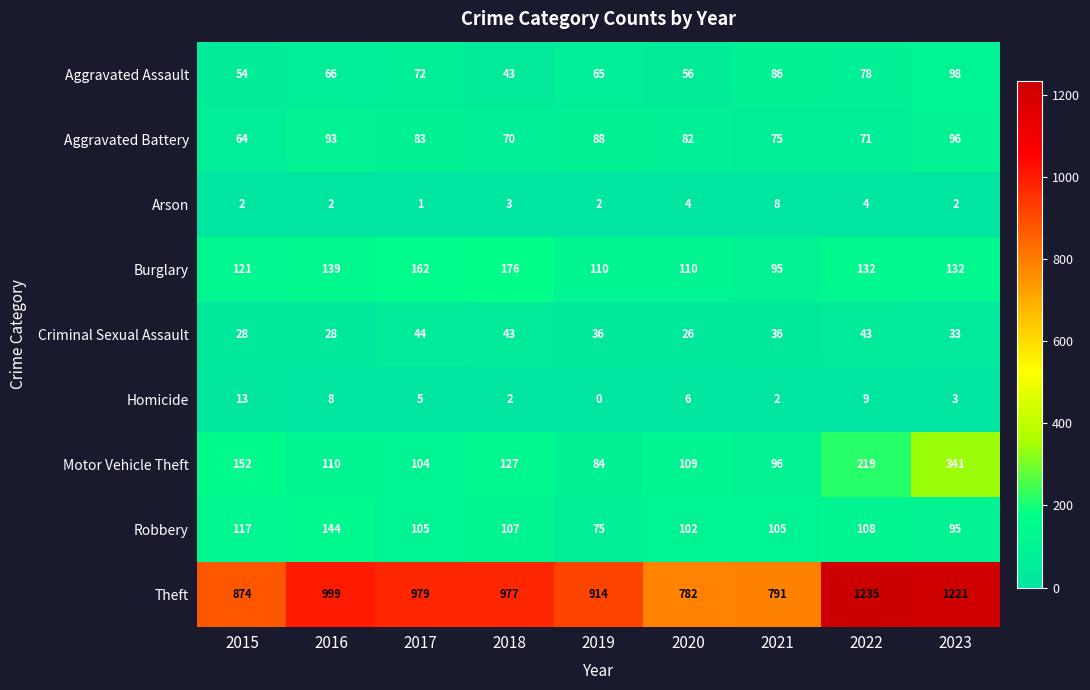

How many data points does each series have?

9